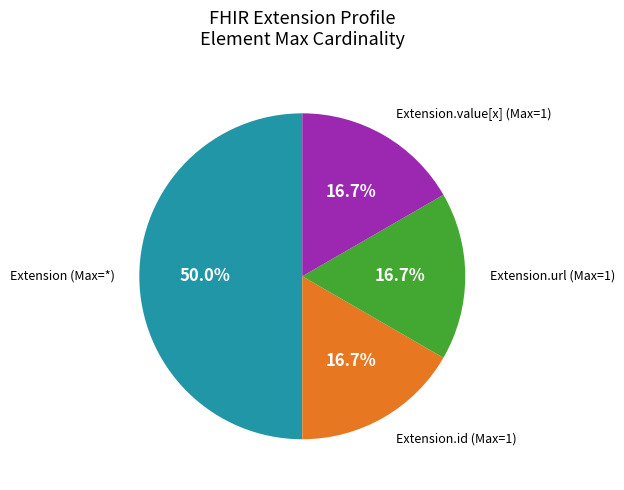

Is Extension.value[x] (Max=1) the majority of the pie?

No